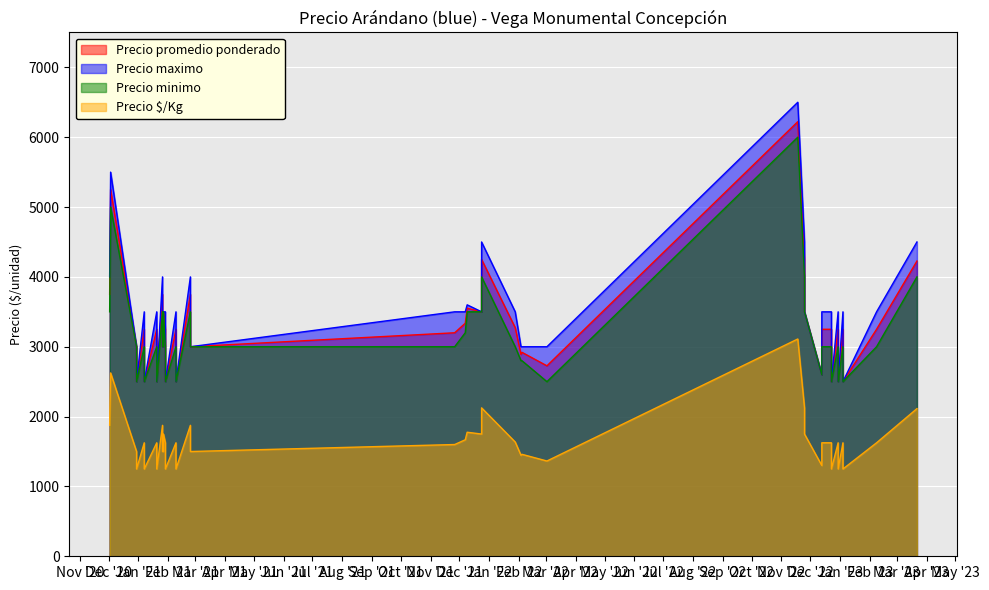

How many values in the Precio promedio ponderado series exceed 3250?

14